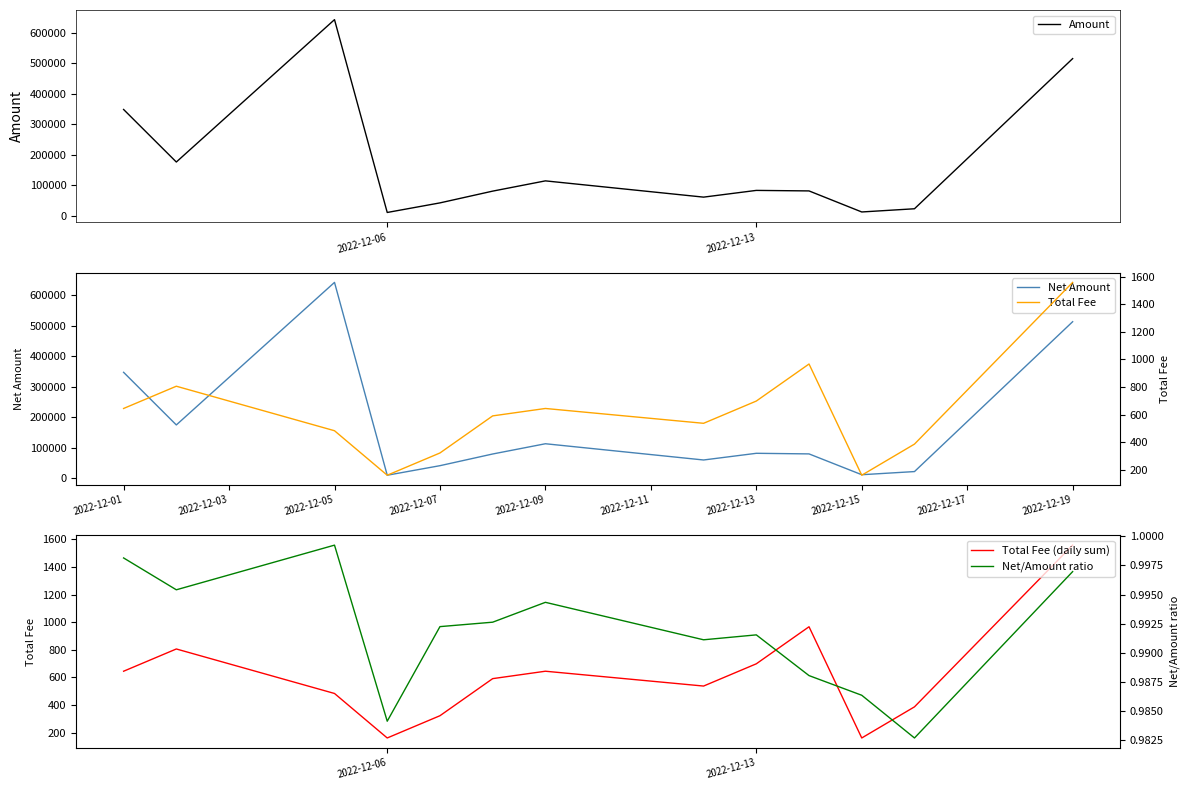

Where is Net Amount nearest to the value 326374?

2022-12-01